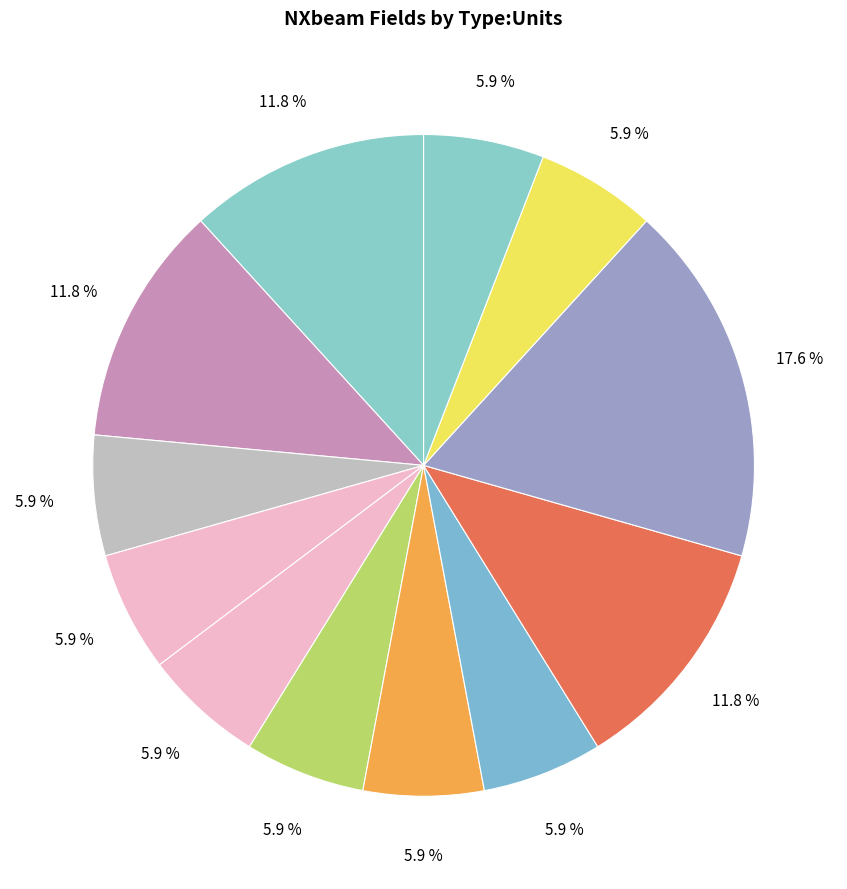

Count the number of slices in the pie.

12